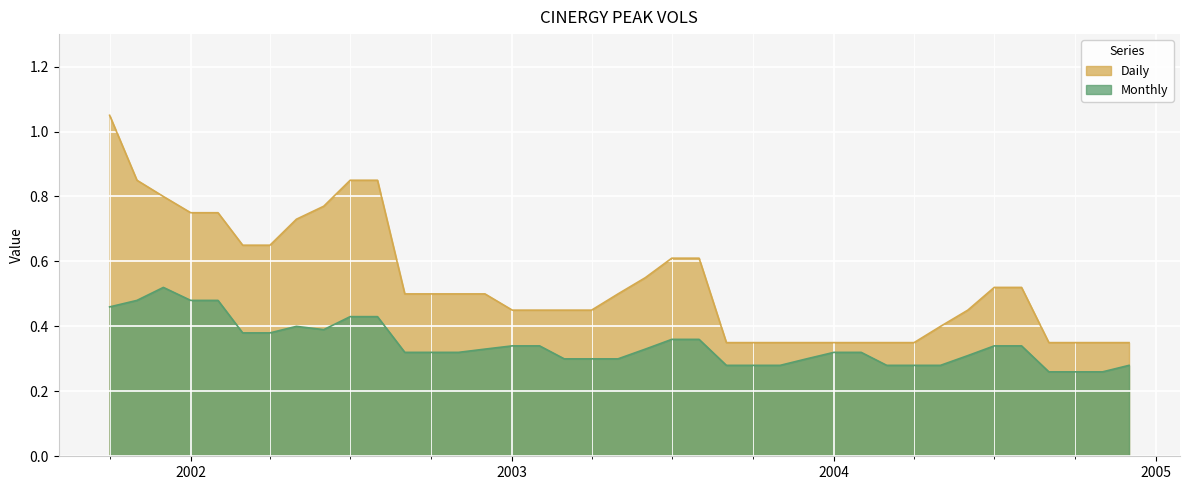

Which category has the highest value in the Daily series?

2001-10-01